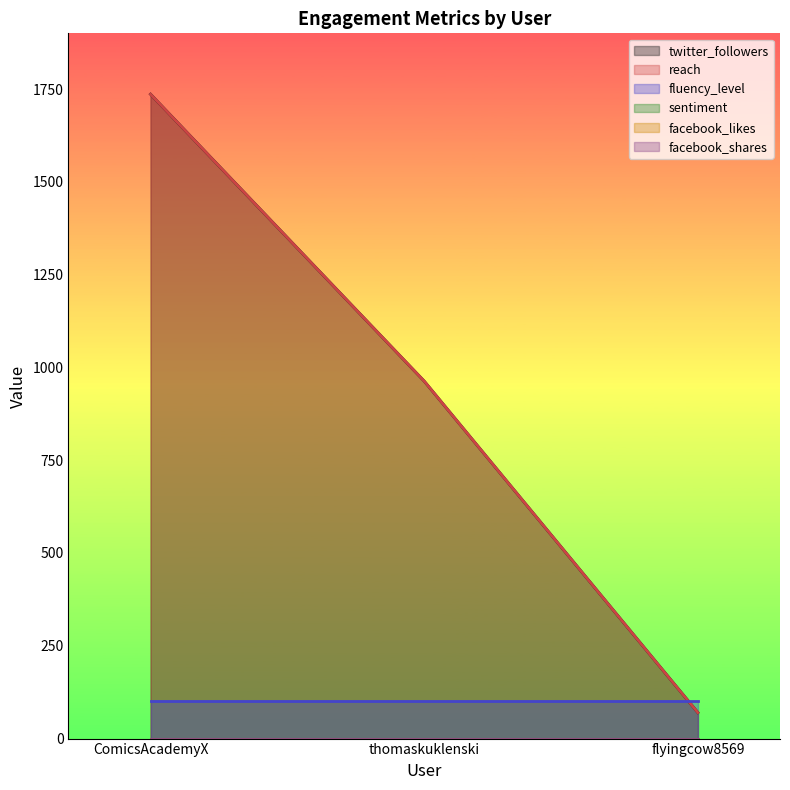

What is the difference between the reach values at ComicsAcademyX and thomaskuklenski?

773